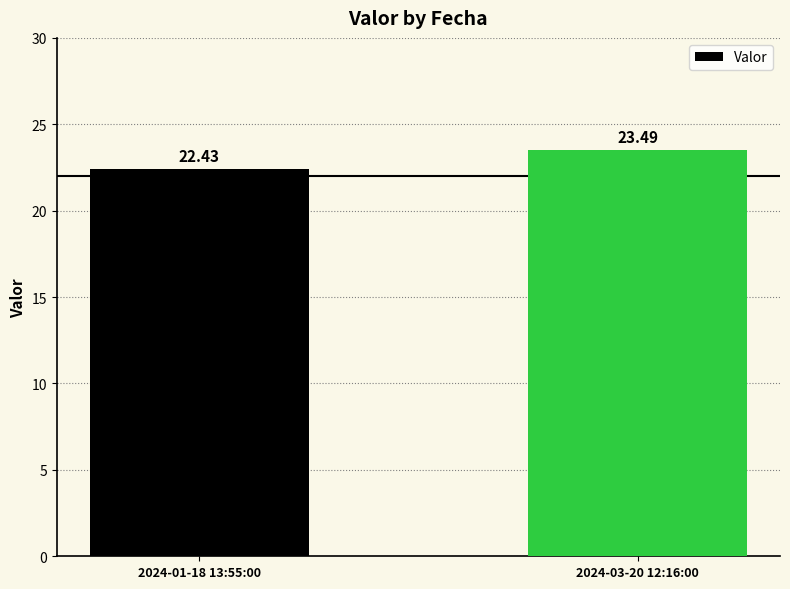

Between 2024-01-18 13:55:00 and 2024-03-20 12:16:00, which is larger?

2024-03-20 12:16:00